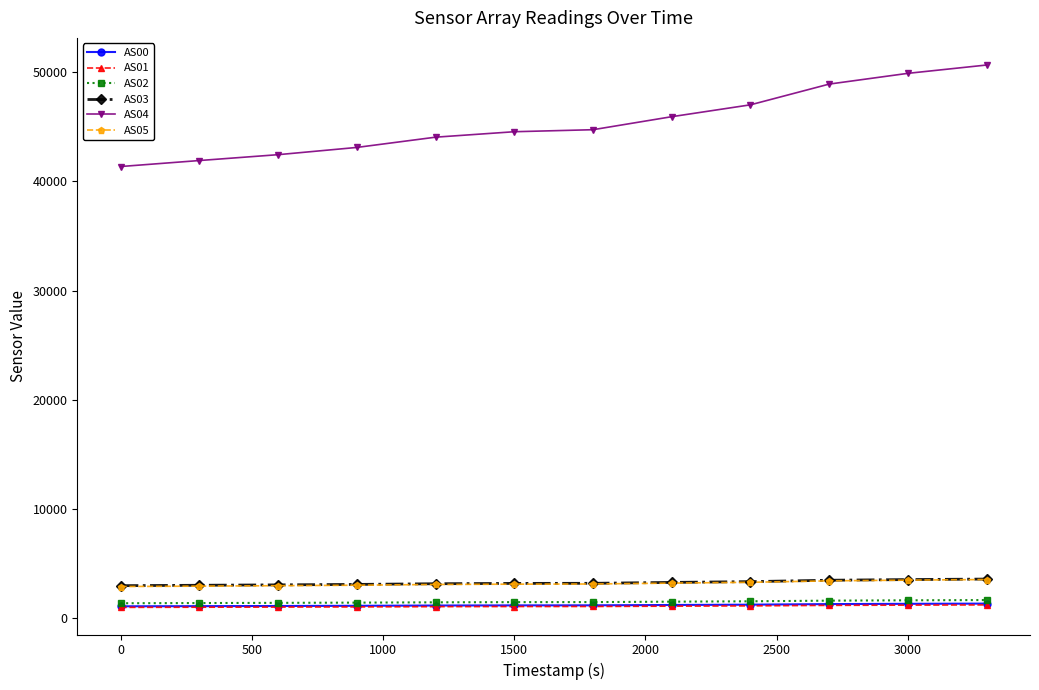

Count the number of data series in this chart.

6